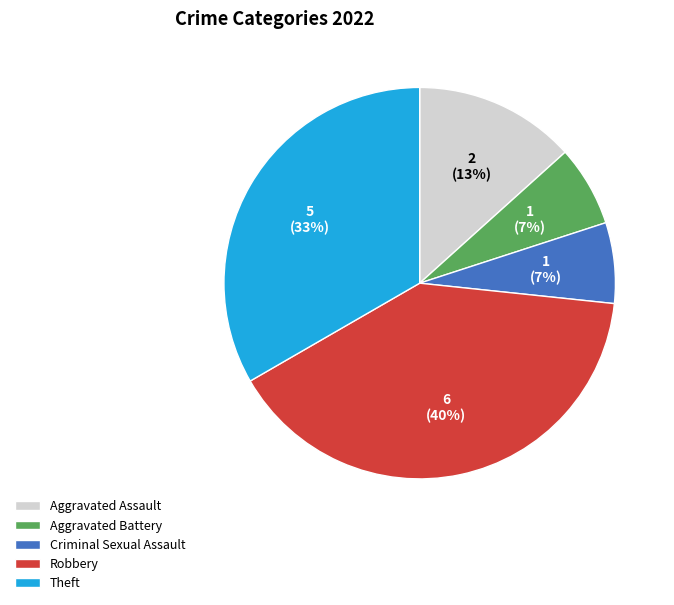

To the nearest percent, what is the difference between the largest and smallest slice percentages?

33%